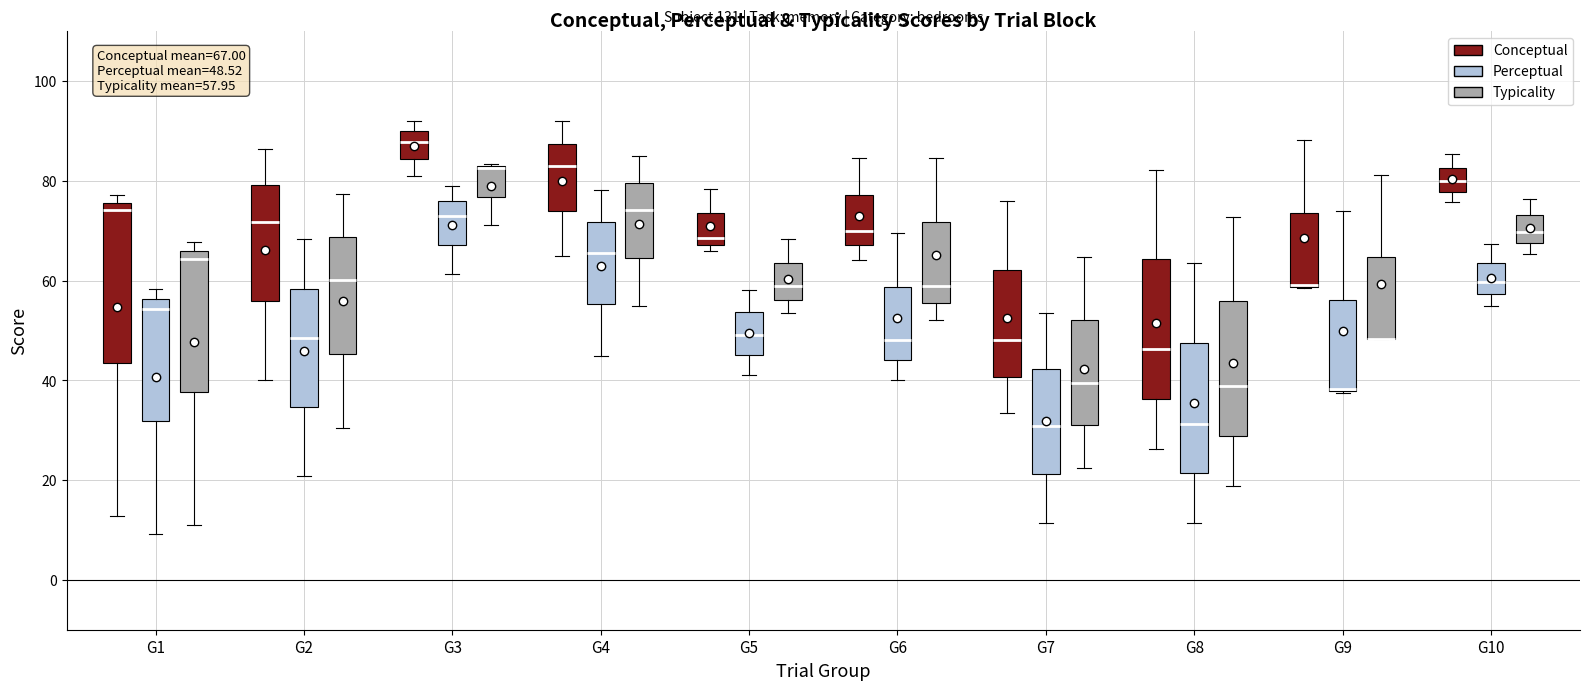

Which box is the tallest, from its lower edge to its upper edge?

G1 (Conceptual)